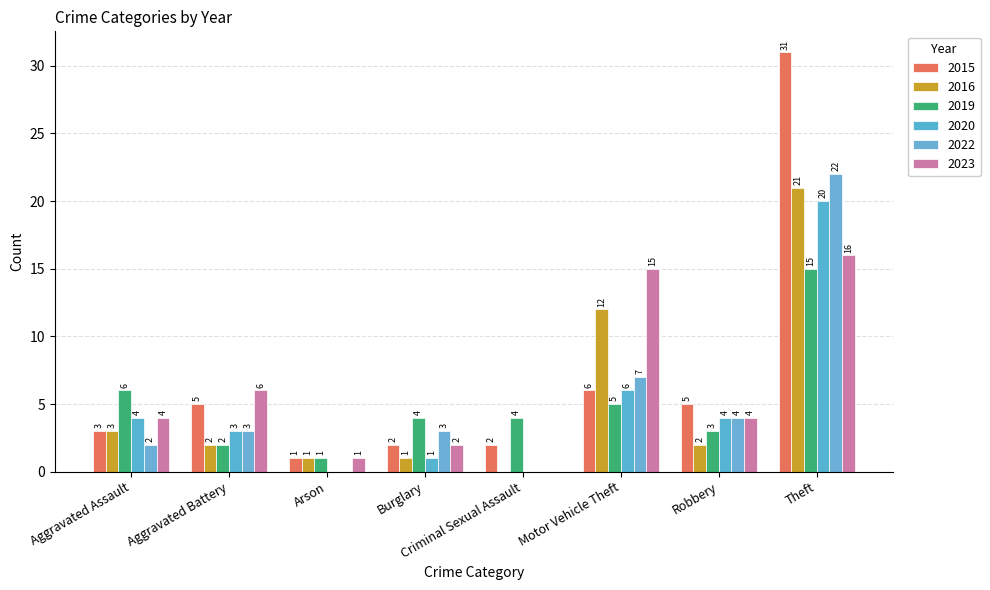

Reading right to left, transcribe all the data shown in this chart.

2015: Theft=31	Robbery=5	Motor Vehicle Theft=6	Criminal Sexual Assault=2	Burglary=2	Arson=1	Aggravated Battery=5	Aggravated Assault=3
2016: Theft=21	Robbery=2	Motor Vehicle Theft=12	Criminal Sexual Assault=0	Burglary=1	Arson=1	Aggravated Battery=2	Aggravated Assault=3
2019: Theft=15	Robbery=3	Motor Vehicle Theft=5	Criminal Sexual Assault=4	Burglary=4	Arson=1	Aggravated Battery=2	Aggravated Assault=6
2020: Theft=20	Robbery=4	Motor Vehicle Theft=6	Criminal Sexual Assault=0	Burglary=1	Arson=0	Aggravated Battery=3	Aggravated Assault=4
2022: Theft=22	Robbery=4	Motor Vehicle Theft=7	Criminal Sexual Assault=0	Burglary=3	Arson=0	Aggravated Battery=3	Aggravated Assault=2
2023: Theft=16	Robbery=4	Motor Vehicle Theft=15	Criminal Sexual Assault=0	Burglary=2	Arson=1	Aggravated Battery=6	Aggravated Assault=4